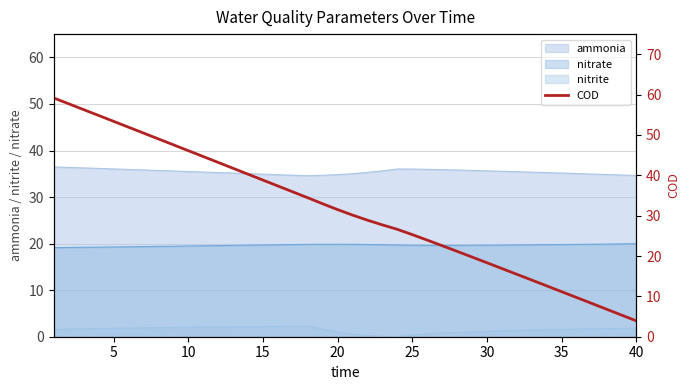

How many lines are shown in the chart?

1